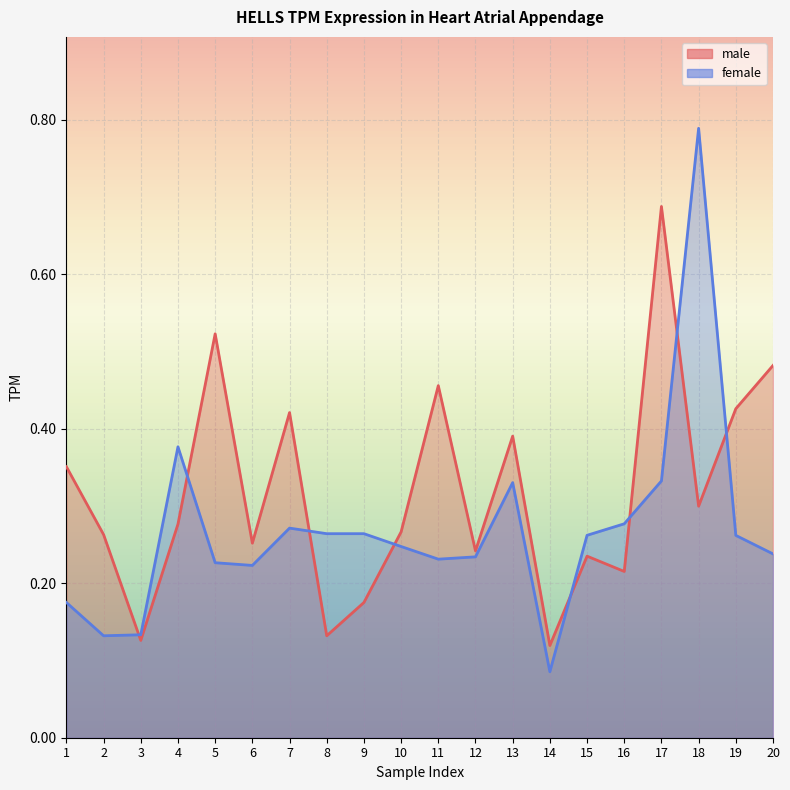

The value of female at 20 is 0.0. True or false?

False